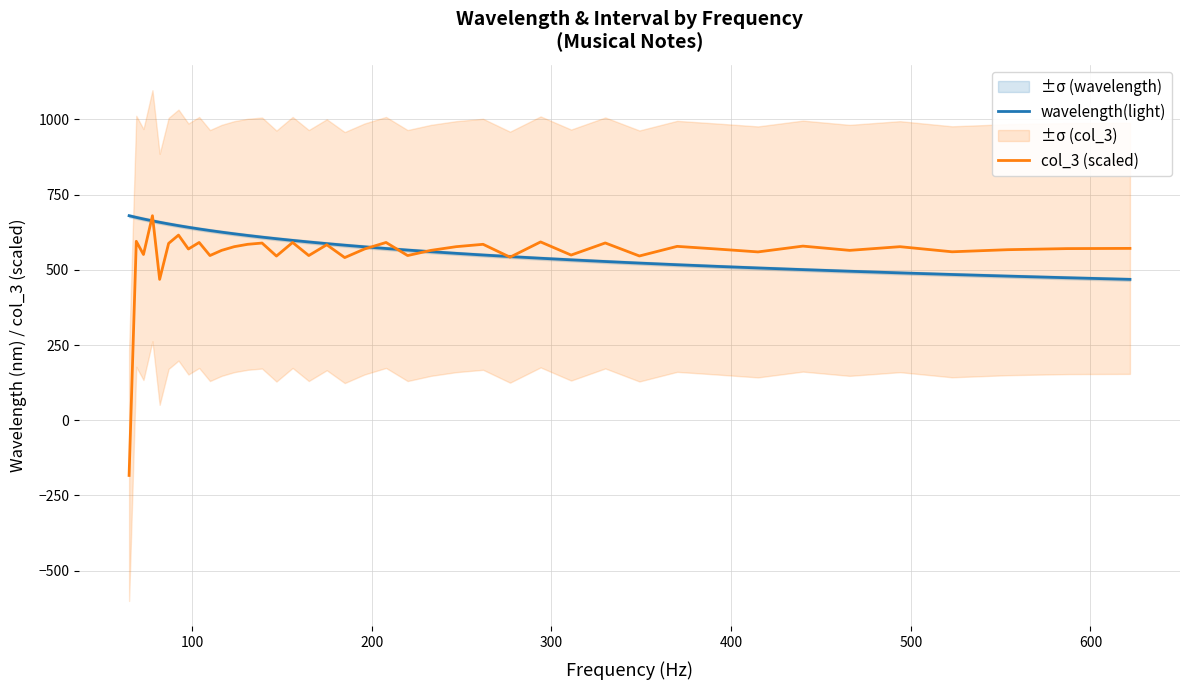

Count the number of categories in the chart.

40